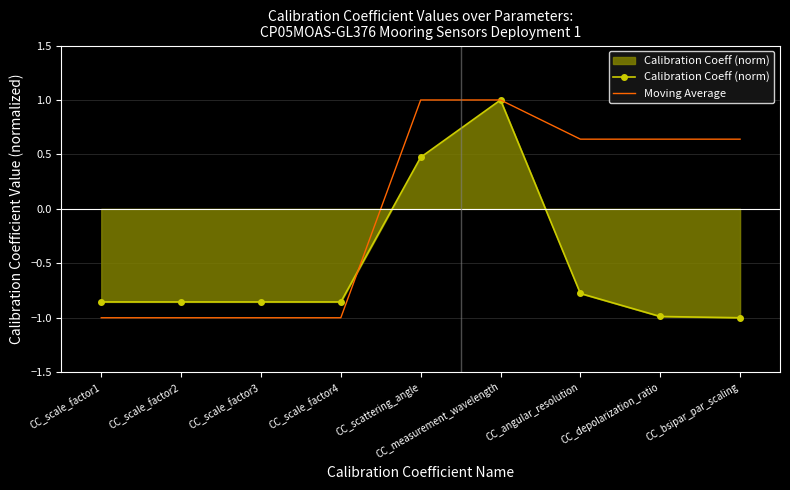

What is the sum of all Calibration Coeff (norm) values?

-4.7